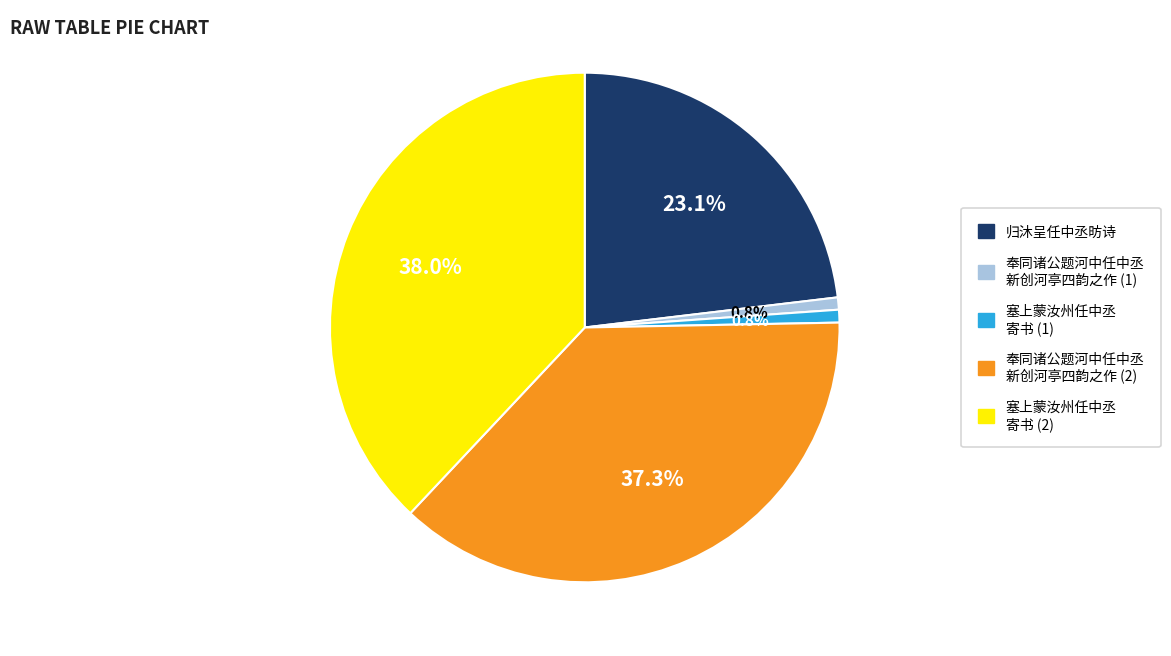

Is there any slice that represents more than half of the pie?

No